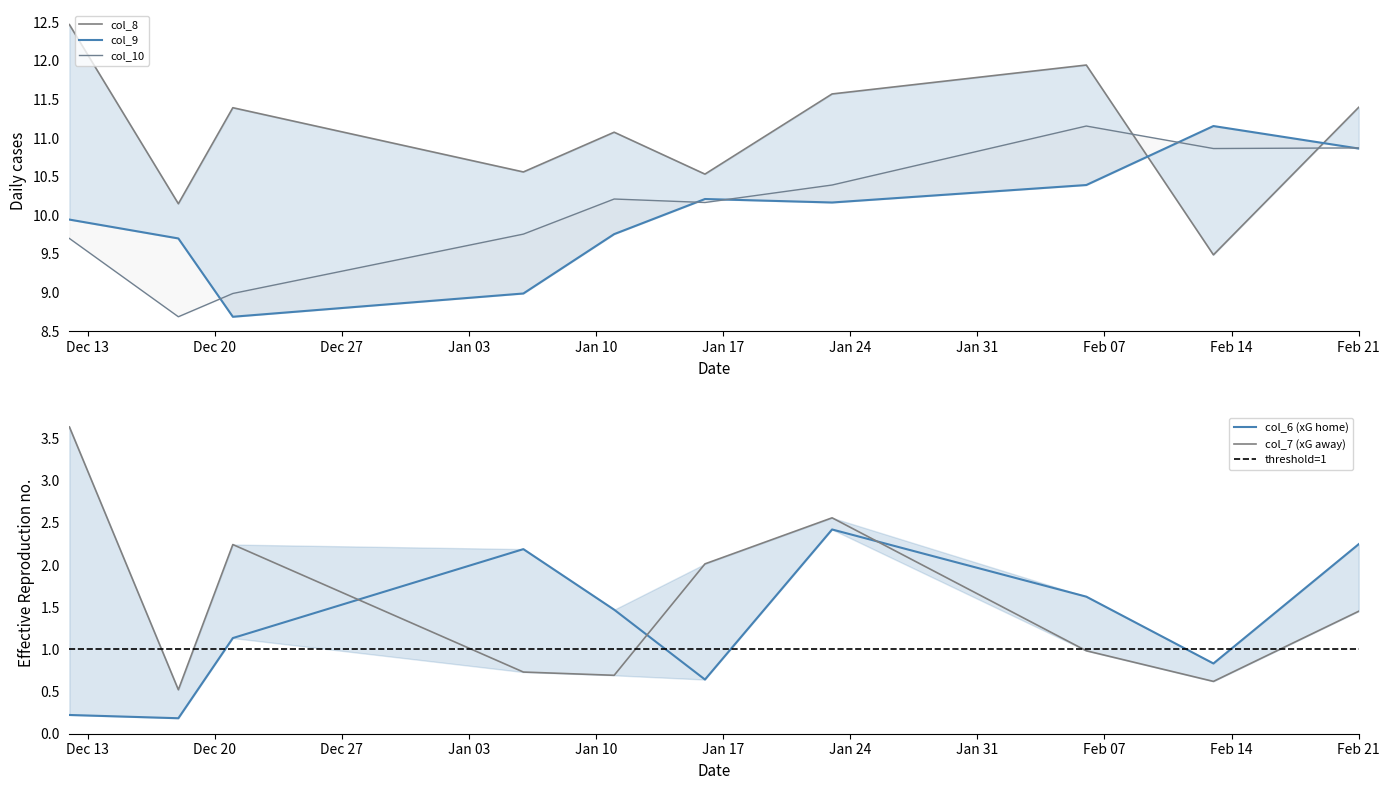

Which category has the lowest value in the col_10 series?

2021-12-18